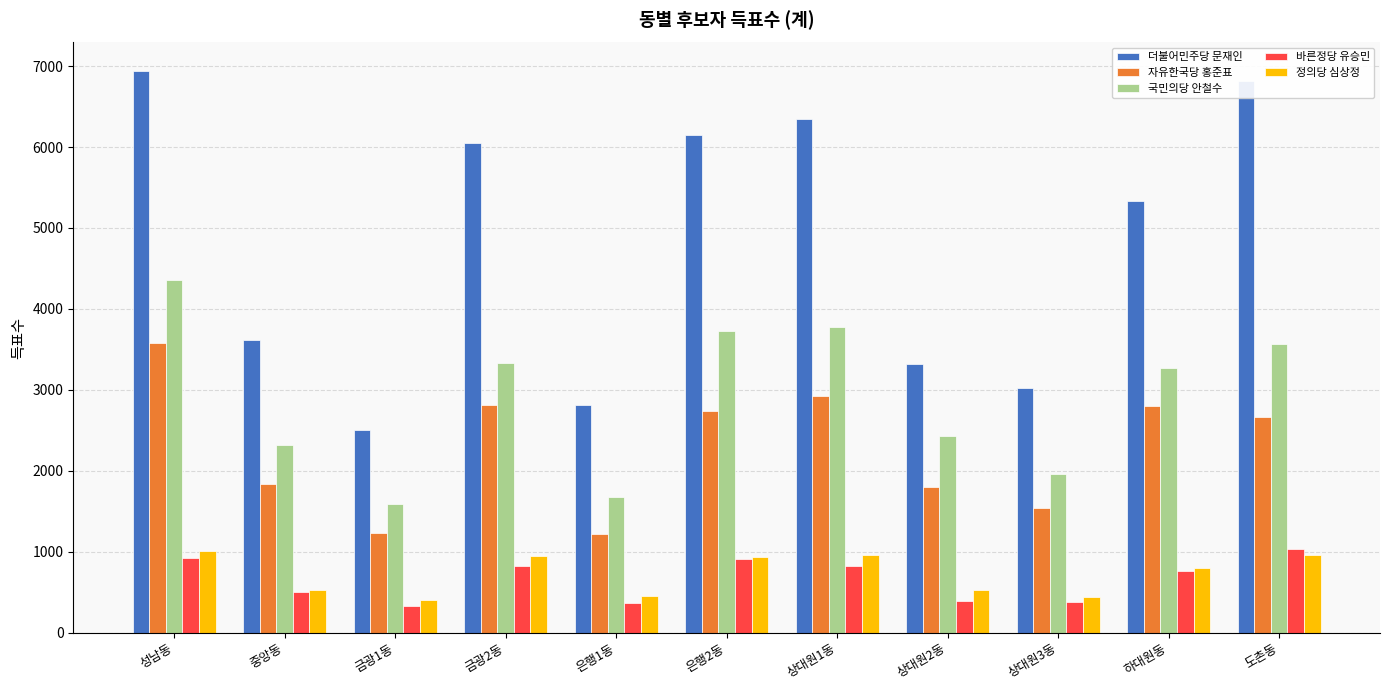

What is the approximate value of 정의당 심상정 at 성남동?

1007